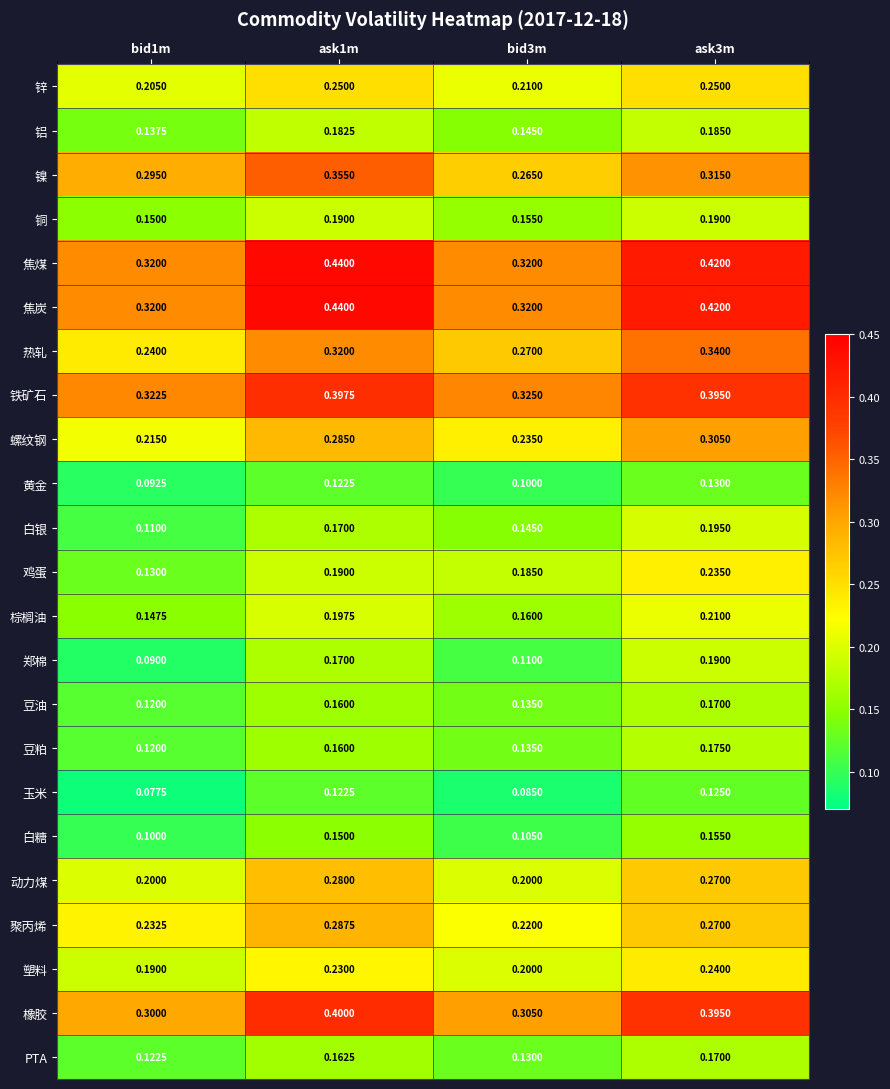

Count the number of data series in this chart.

23